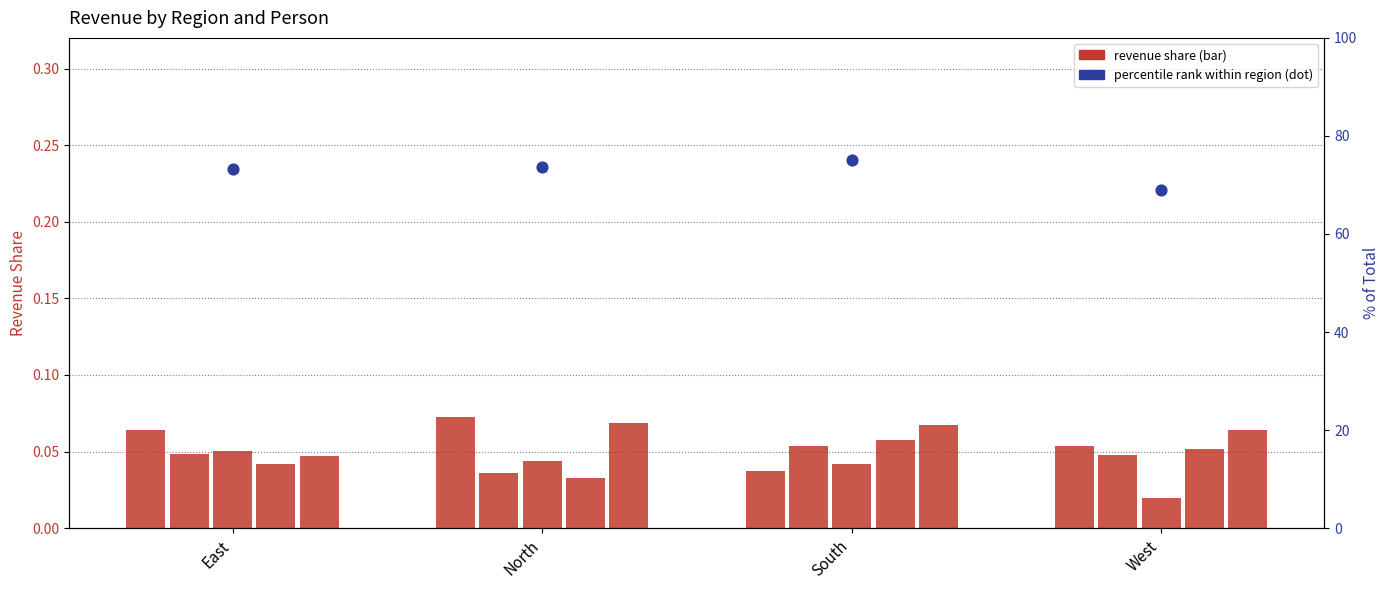

Which series contains the lowest Y value?

Kasia